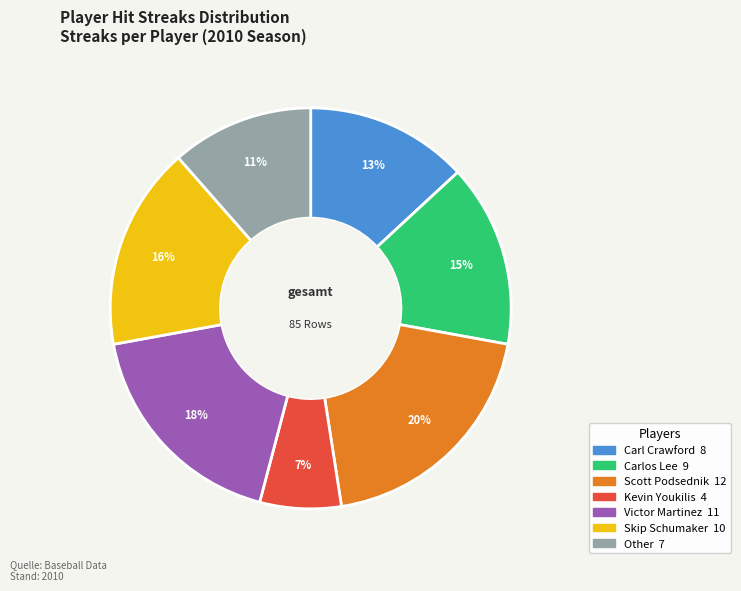

Do Carl Crawford and Carlos Lee together represent more than half of the pie?

No